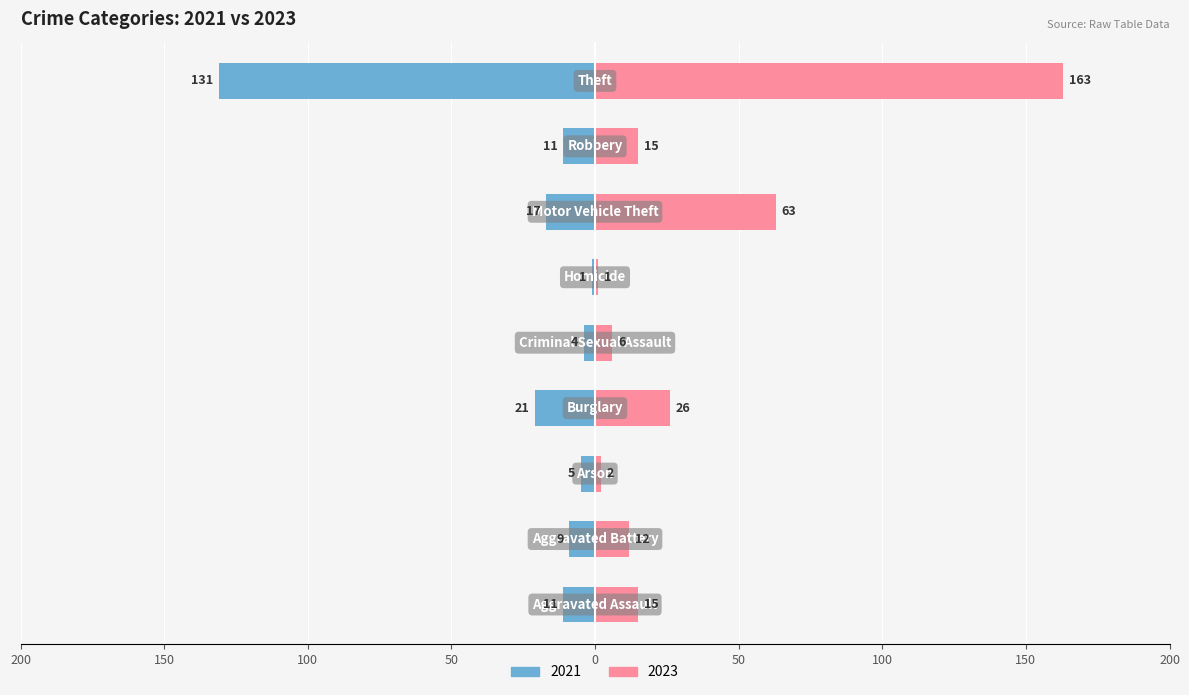

The value of 2021 at Burglary is -21. True or false?

True